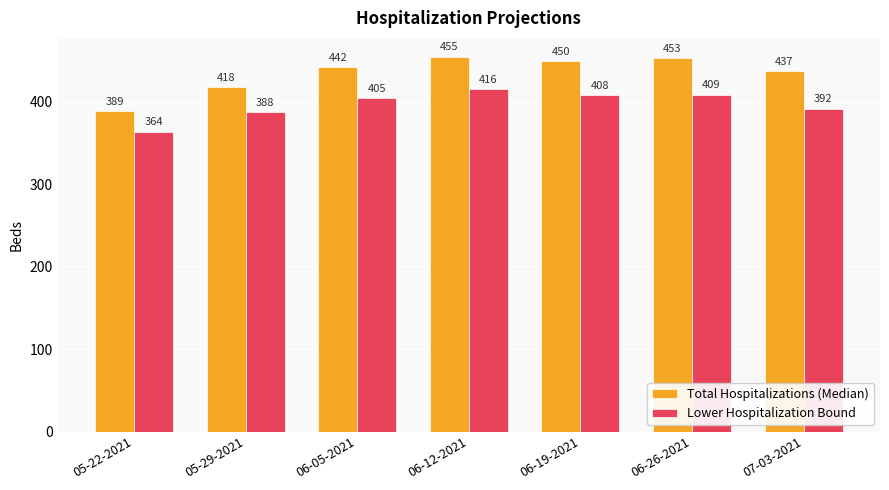

True or false: Total Hospitalizations (Median) has a value of 455 at 06-12-2021.

True